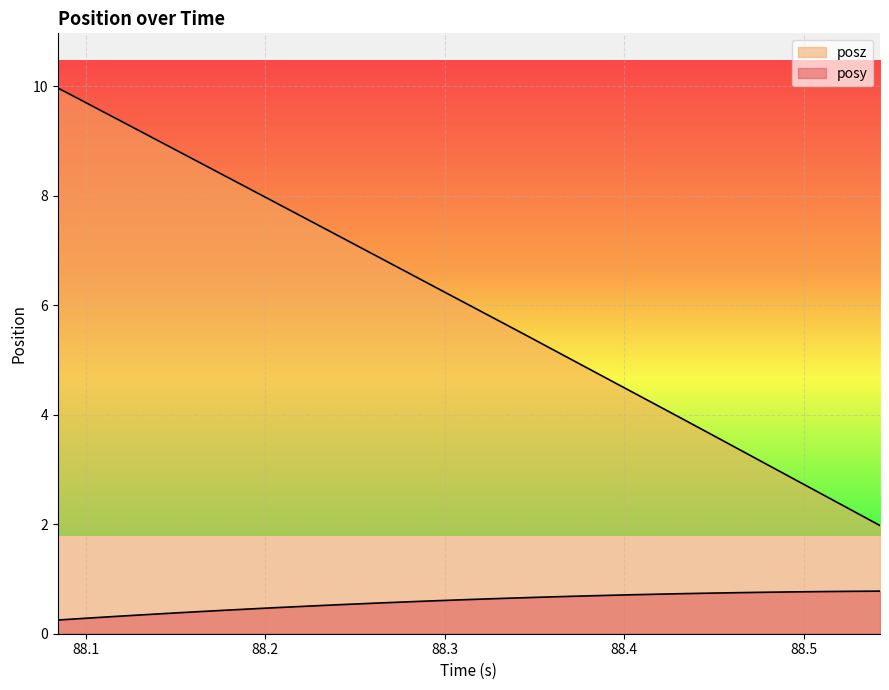

True or false: posy has more than 0 interior local peaks.

False